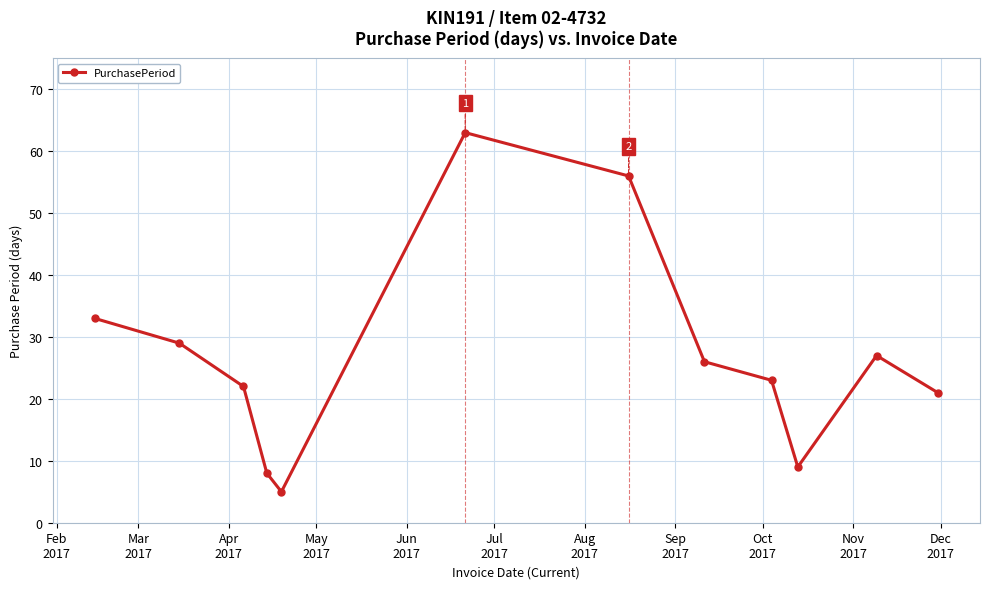

What is the average value?

27